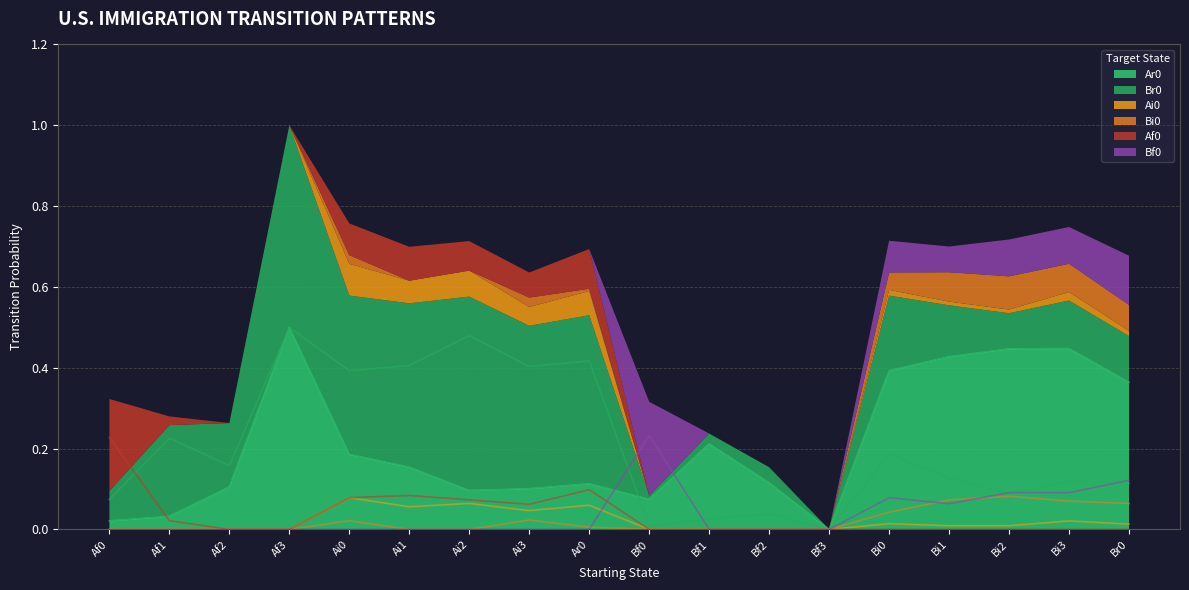

Reading left to right, transcribe all the data shown in this chart.

Ar0: 0.0	0.0	0.1	0.5	0.2	0.2	0.1	0.1	0.1	0.1	0.2	0.1	0.0	0.4	0.4	0.4	0.4	0.4
Br0: 0.1	0.2	0.2	0.5	0.4	0.4	0.5	0.4	0.4	0.0	0.0	0.0	0.0	0.2	0.1	0.1	0.1	0.1
Ai0: 0.0	0.0	0.0	0.0	0.1	0.1	0.1	0.0	0.1	0.0	0.0	0.0	0.0	0.0	0.0	0.0	0.0	0.0
Bi0: 0.0	0.0	0.0	0.0	0.0	0.0	0.0	0.0	0.0	0.0	0.0	0.0	0.0	0.0	0.1	0.1	0.1	0.1
Af0: 0.2	0.0	0.0	0.0	0.1	0.1	0.1	0.1	0.1	0.0	0.0	0.0	0.0	0.0	0.0	0.0	0.0	0.0
Bf0: 0.0	0.0	0.0	0.0	0.0	0.0	0.0	0.0	0.0	0.2	0.0	0.0	0.0	0.1	0.1	0.1	0.1	0.1